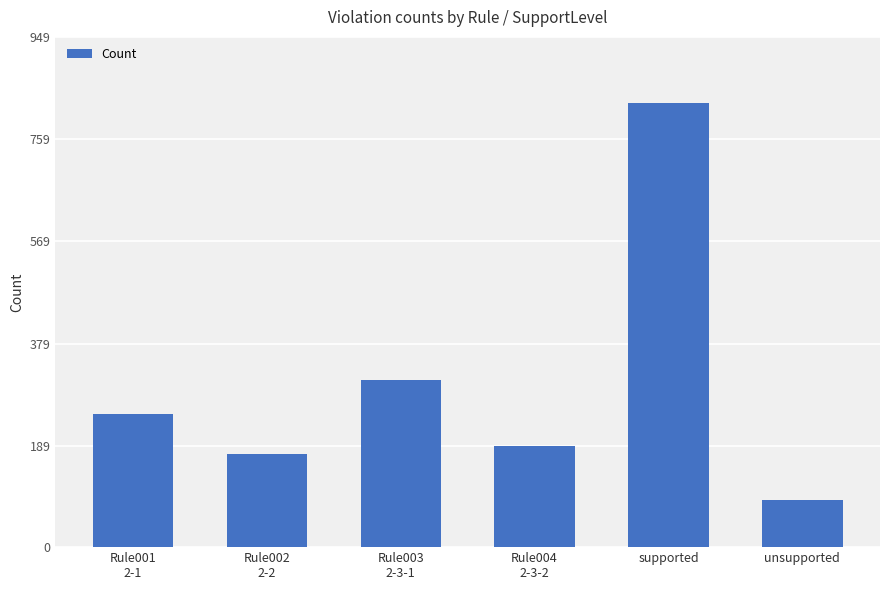

Rank the categories by value from highest to lowest.

supported, Rule003
2-3-1, Rule001
2-1, Rule004
2-3-2, Rule002
2-2, unsupported